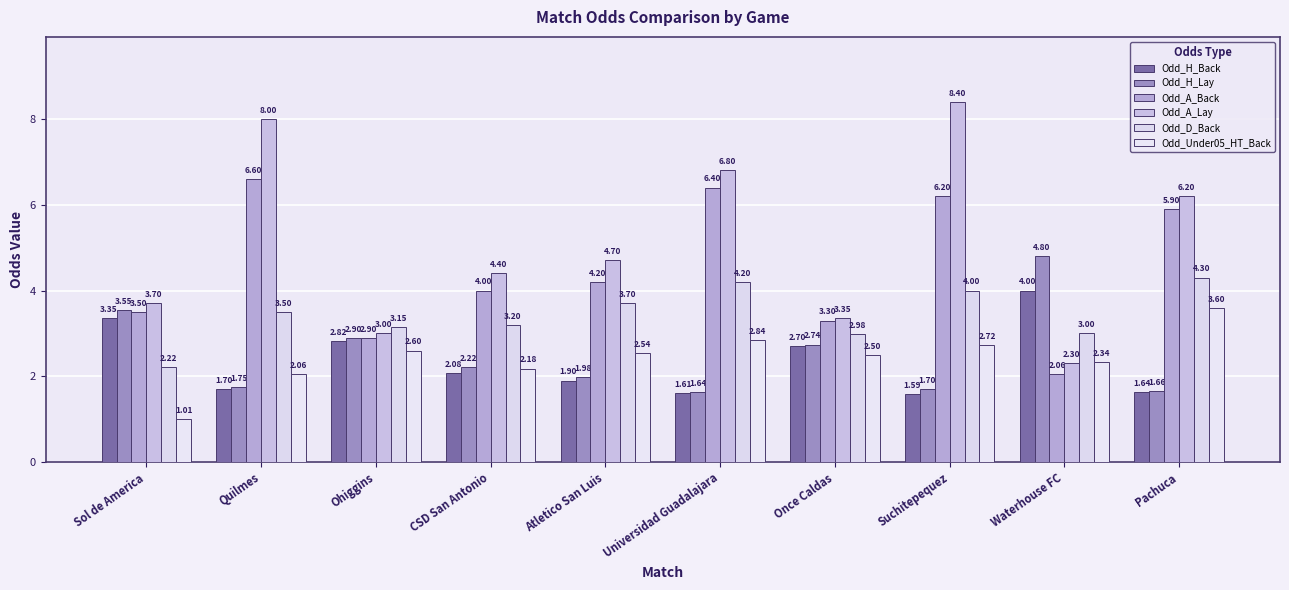

Are the bars grouped side by side (vs. stacked)?

Yes